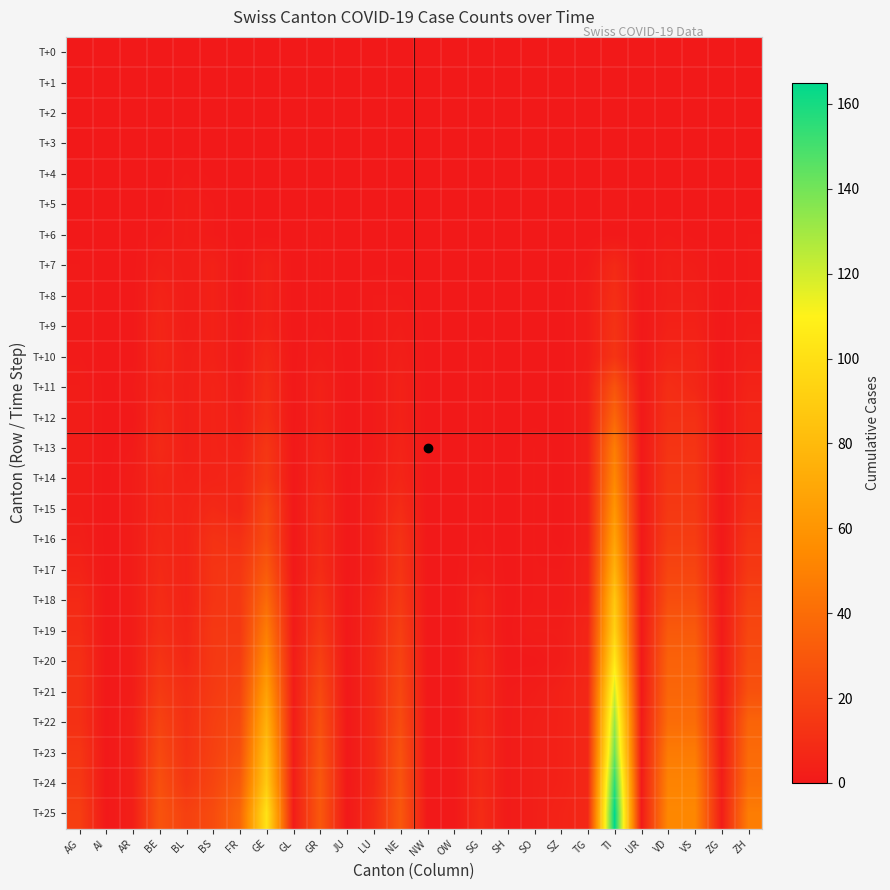

Which series has the widest spread of values?

T+25